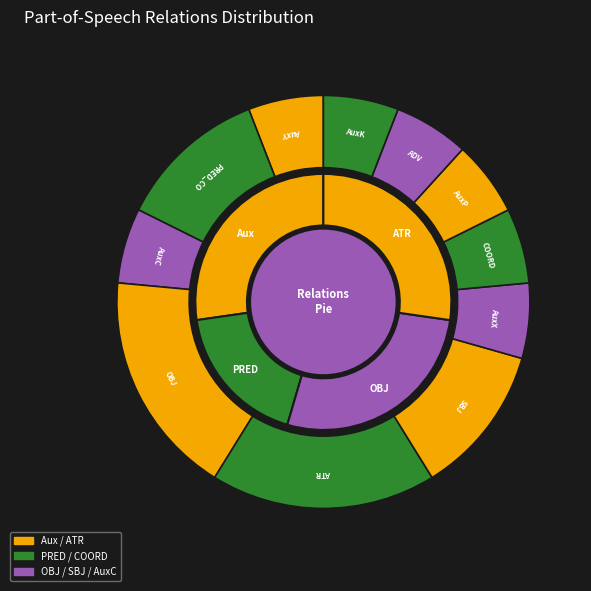

Rank the categories by value from highest to lowest.

OBJ, ATR, PRED_CO, SBJ, AuxY, AuxC, AuxX, COORD, AuxP, ADV, AuxK